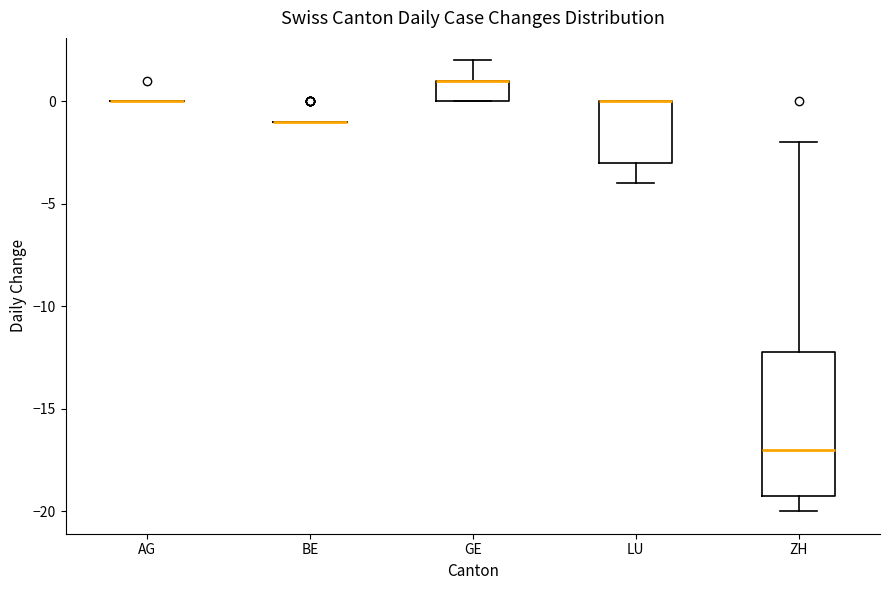

Reading left to right, transcribe this box plot: for each box, give where its median line is, the range the box spans, and where its two whiskers end, as read against the y-axis. The values are not printed on the chart, so give them approximately, as read against the axis.

AG: box collapsed to a line at 0, whiskers 0 to 0
BE: box collapsed to a line at -1, whiskers -1 to -1
GE: median 1 (drawn on the box's upper edge), box 0 to 1, whiskers 0 to 2
LU: median 0 (drawn on the box's upper edge), box -3 to 0, whiskers -4 to 0
ZH: median -17, box -19 to -12, whiskers -20 to -2